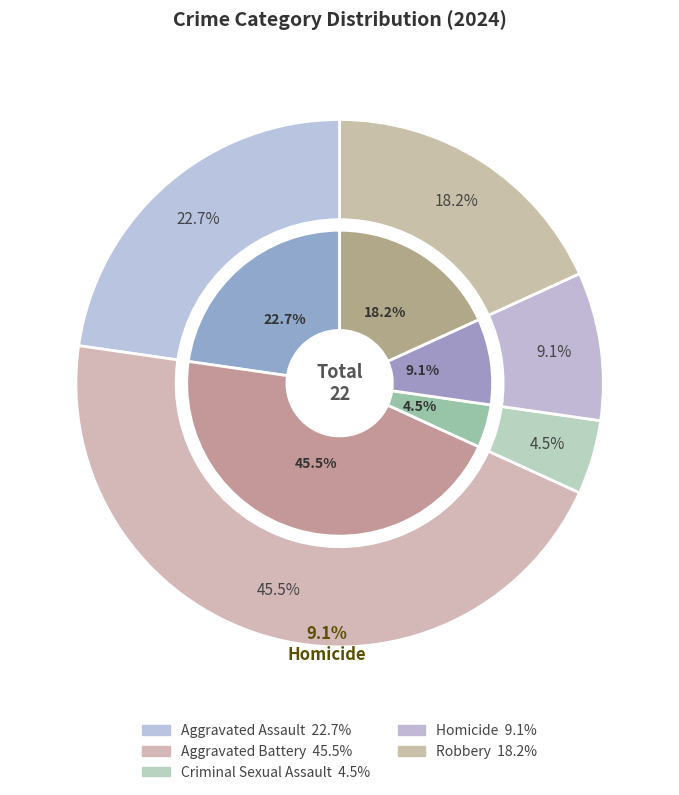

The Robbery slice represents 18% of the pie. True or false?

True